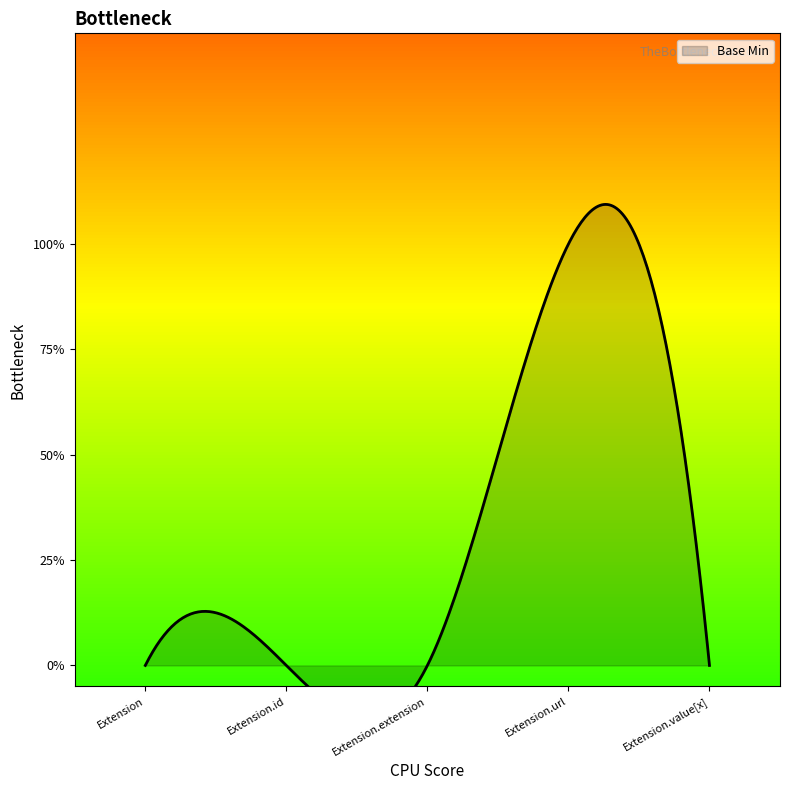

Reading right to left, extract all data points from this chart.

0	1	0	0	0